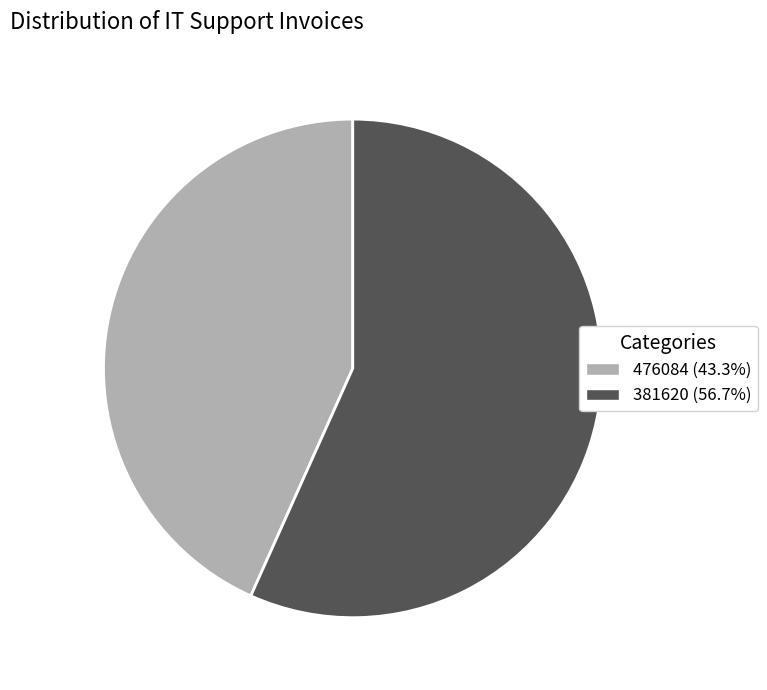

Is the sum of 476084 (43.3%) and 381620 (56.7%) greater than half?

Yes